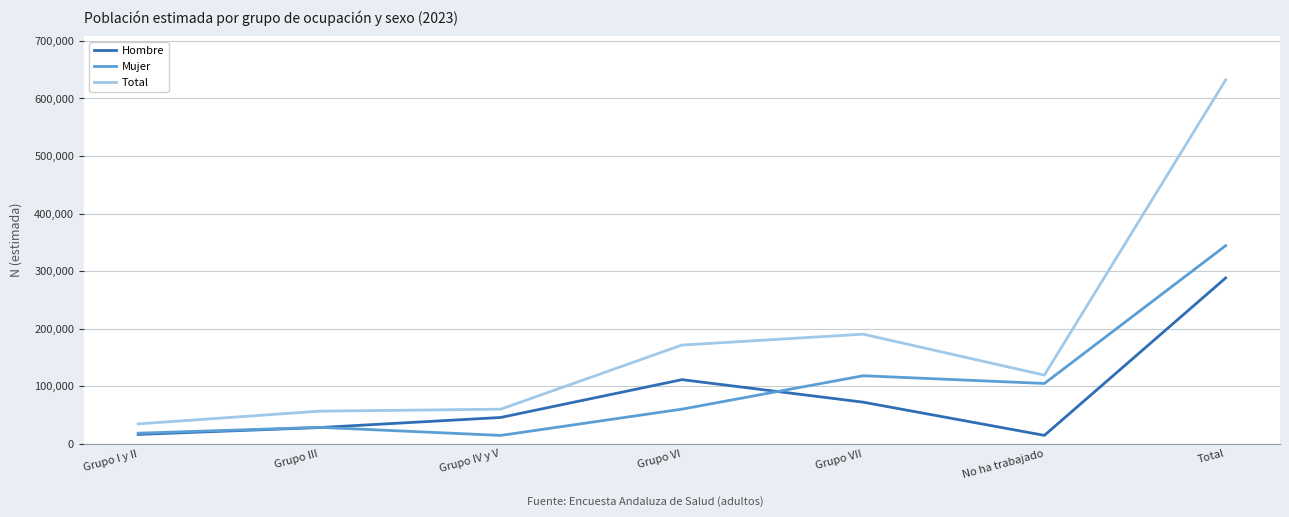

How many categories are shown in the chart?

7